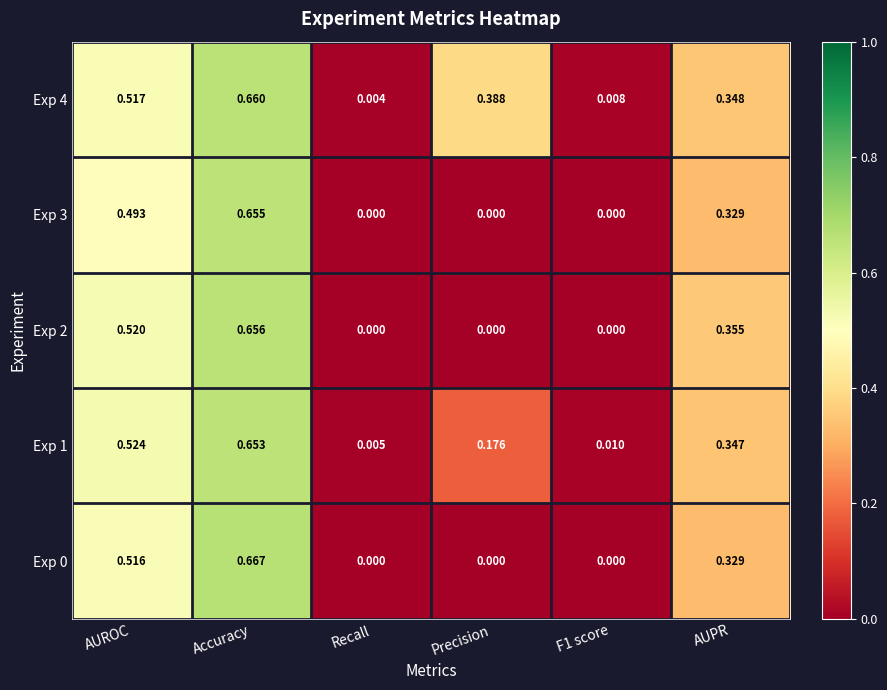

How many values in Exp 3 are above zero?

3